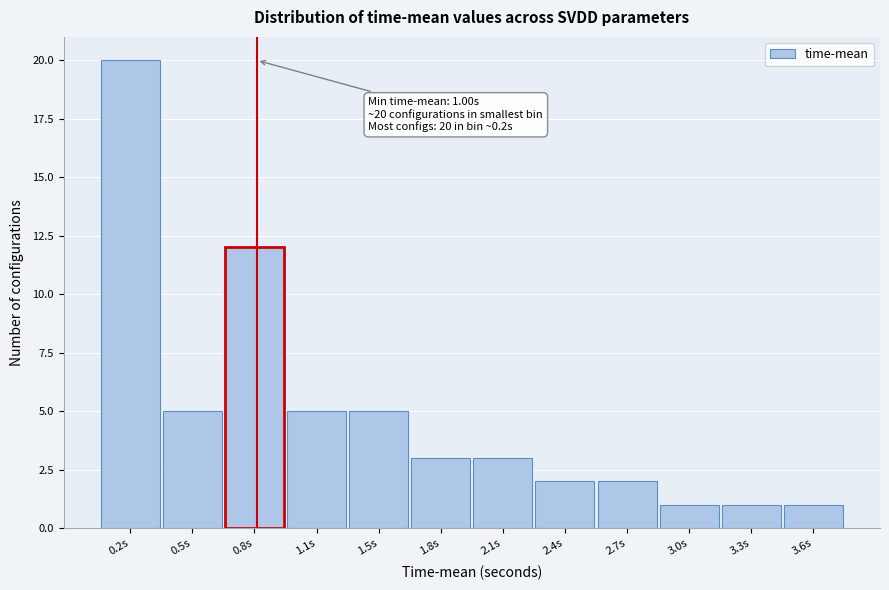

Reading left to right, transcribe all the data shown in this chart.

20	5	12	5	5	3	3	2	2	1	1	1